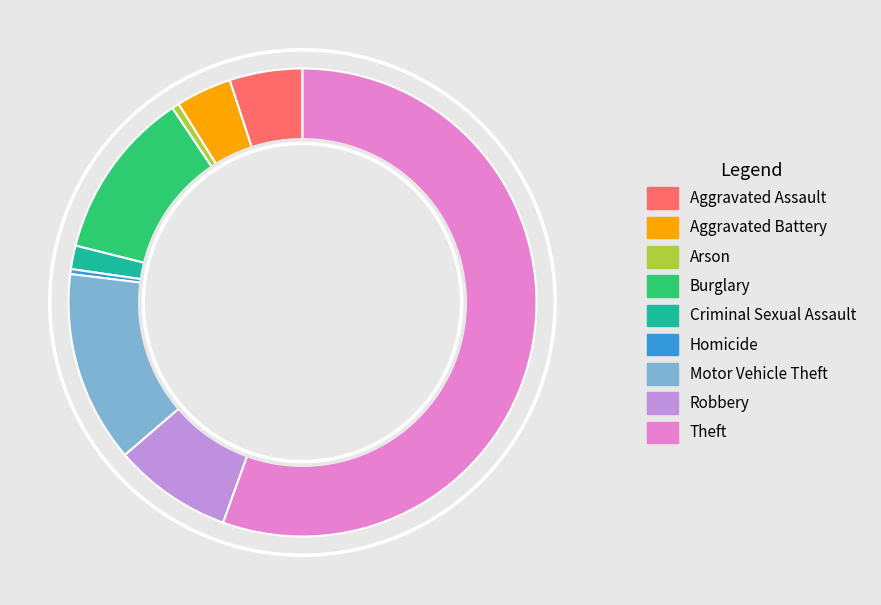

Which category has the biggest portion of the pie?

Theft